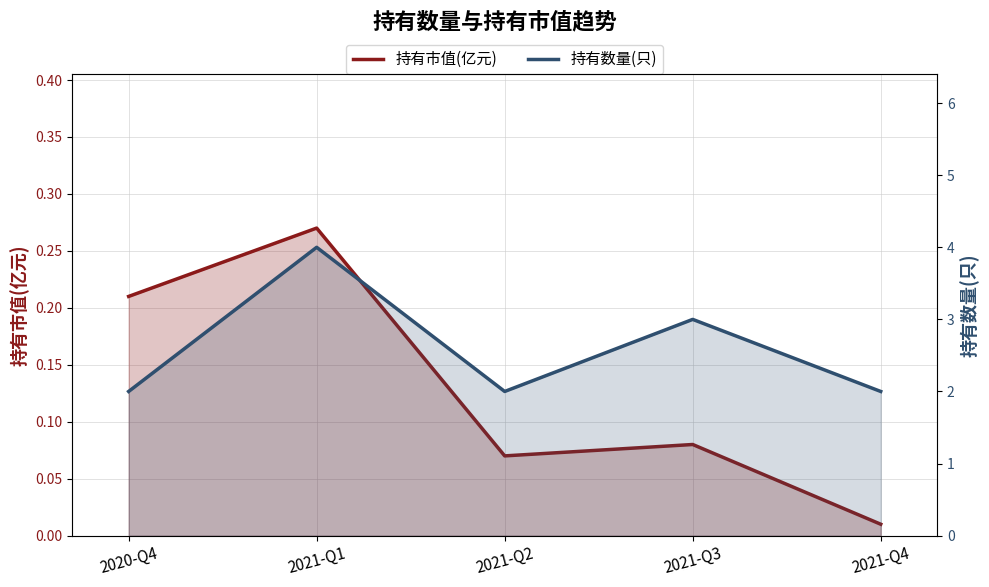

True or false: 持有市值(亿元) has more than 2 interior local peaks.

False